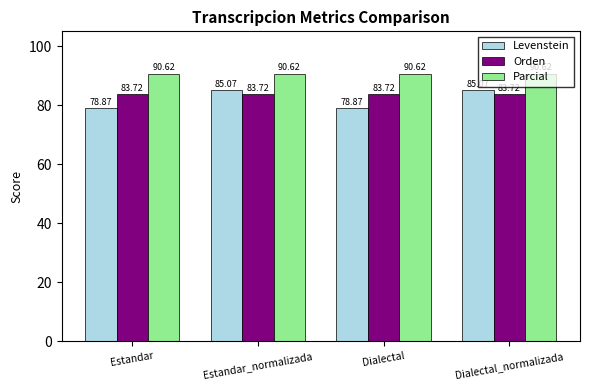

Which series has the largest total across all categories?

Parcial